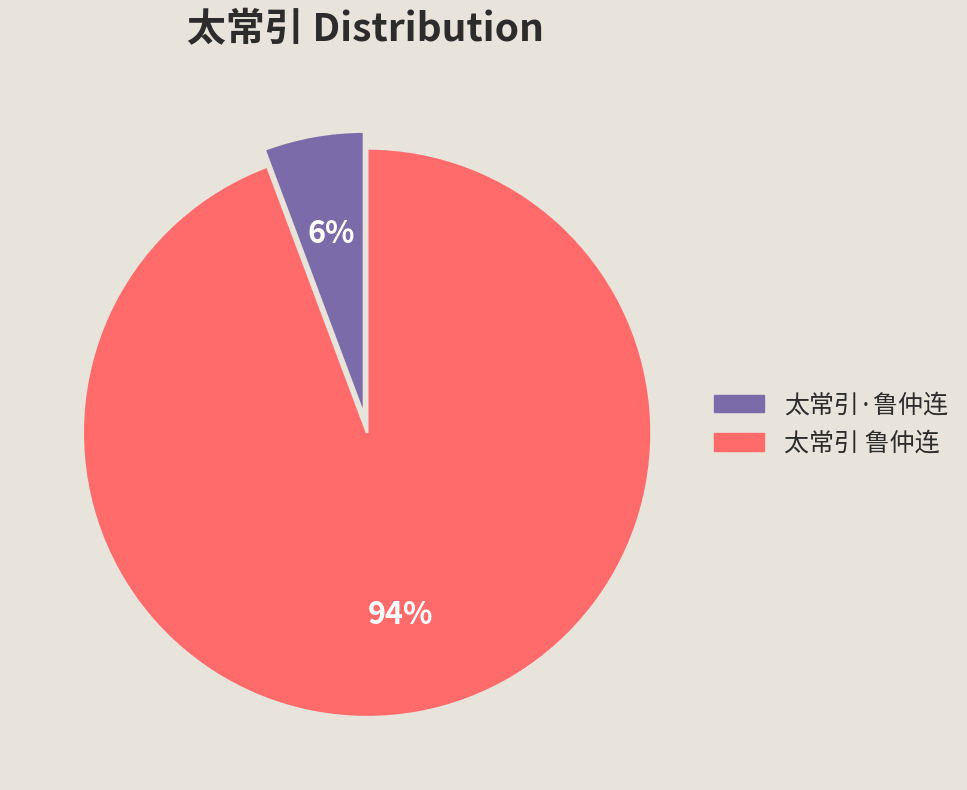

Approximately how many times larger is the value at 太常引·鲁仲连 compared to 太常引 鲁仲连?

0.1